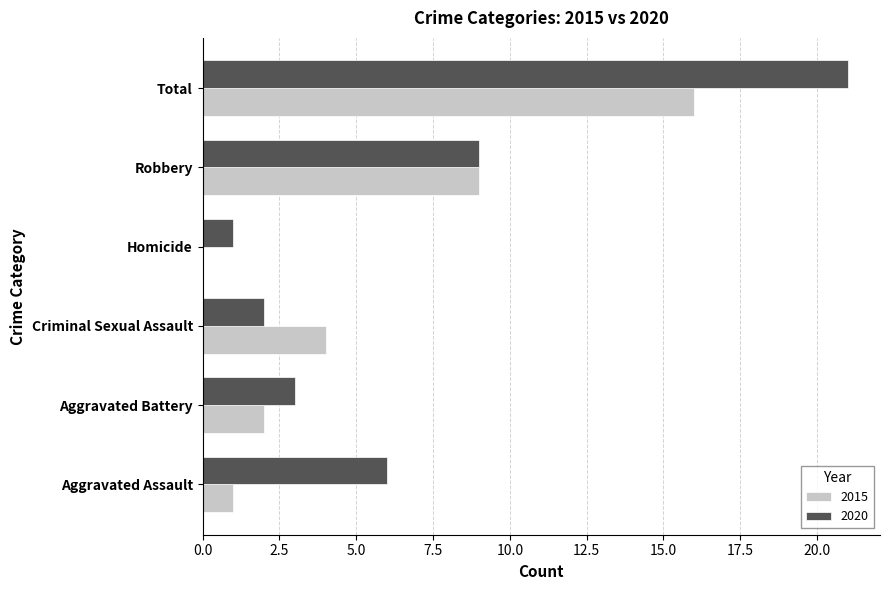

Which series changed the most between Criminal Sexual Assault and Robbery?

2020